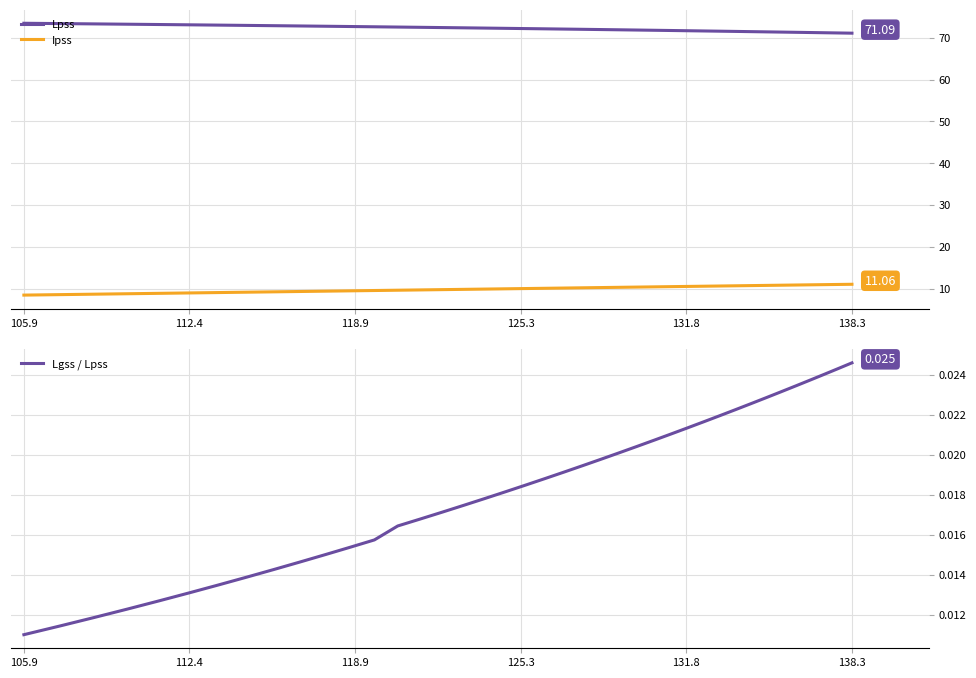

Reading right to left, list all the values displayed in this chart.

Lpss: 71.1	71.1	71.2	71.2	71.3	71.3	71.4	71.5	71.5	71.6	71.6	71.7	71.7	71.8	71.8	71.9	71.9	72.0	72.1	72.1	72.2	72.2	72.3	72.4	72.4	72.5	72.5	72.6	72.7	72.7	72.8	72.9	72.9	73.0	73.1	73.2	73.2	73.3	73.4	73.5
Ipss: 11.1	11.0	11.0	10.9	10.9	10.8	10.8	10.7	10.7	10.6	10.6	10.5	10.5	10.4	10.4	10.3	10.3	10.2	10.2	10.1	10.0	10.0	9.9	9.8	9.8	9.7	9.6	9.6	9.5	9.4	9.3	9.3	9.2	9.1	9.0	8.9	8.8	8.7	8.6	8.5
Lgss / Lpss: 0.0	0.0	0.0	0.0	0.0	0.0	0.0	0.0	0.0	0.0	0.0	0.0	0.0	0.0	0.0	0.0	0.0	0.0	0.0	0.0	0.0	0.0	0.0	0.0	0.0	0.0	0.0	0.0	0.0	0.0	0.0	0.0	0.0	0.0	0.0	0.0	0.0	0.0	0.0	0.0